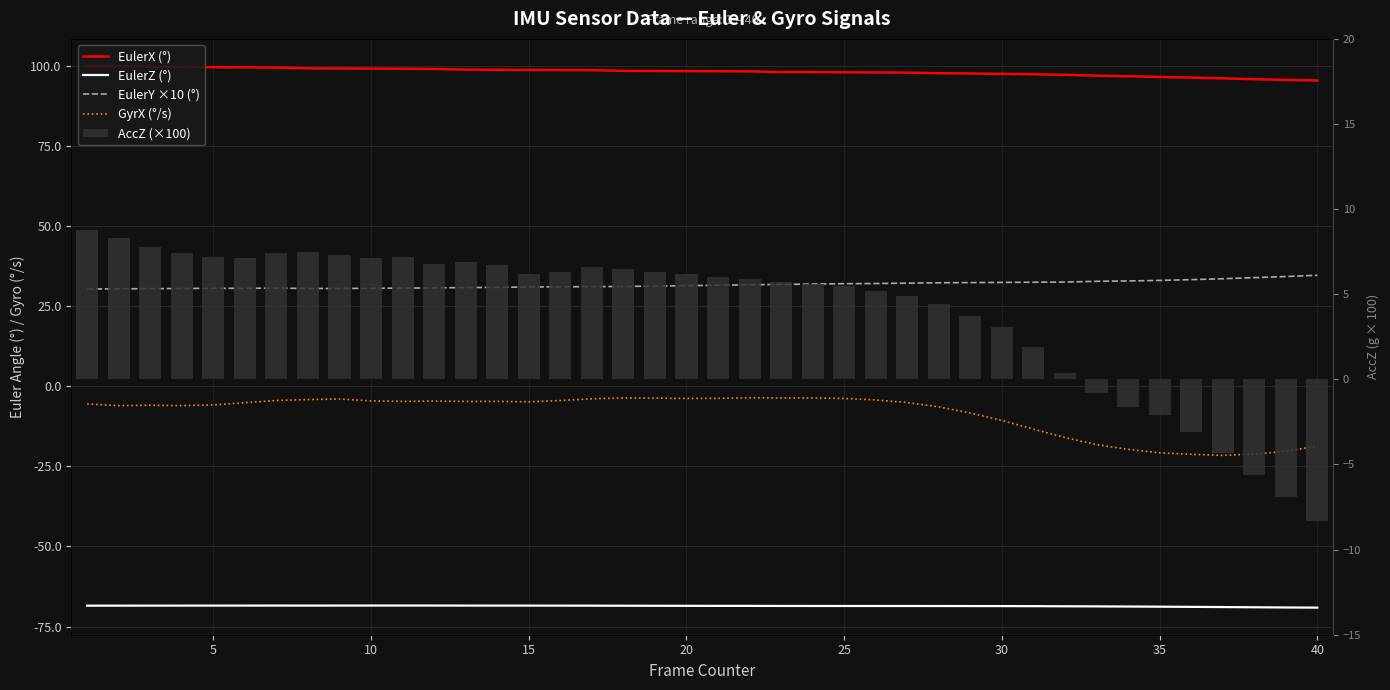

At how many categories does at least one series exceed 27?

40